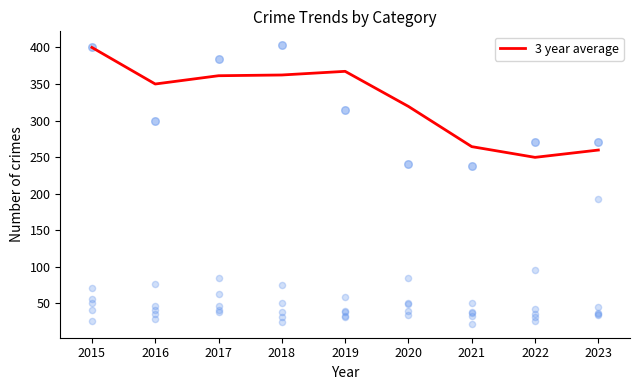

At which label is 3 year average closest to 324?

2020